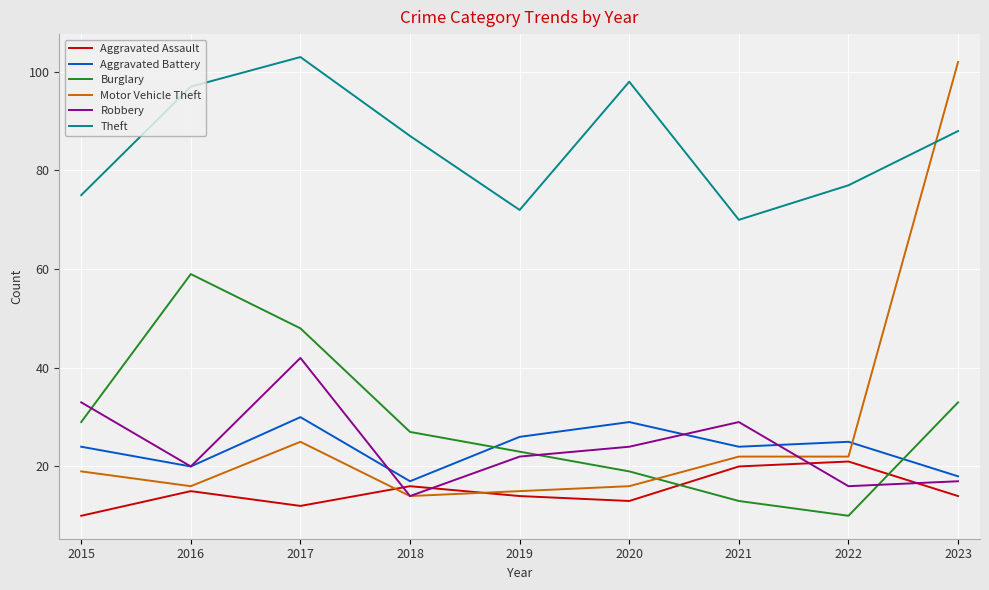

What is the smallest value displayed?

10